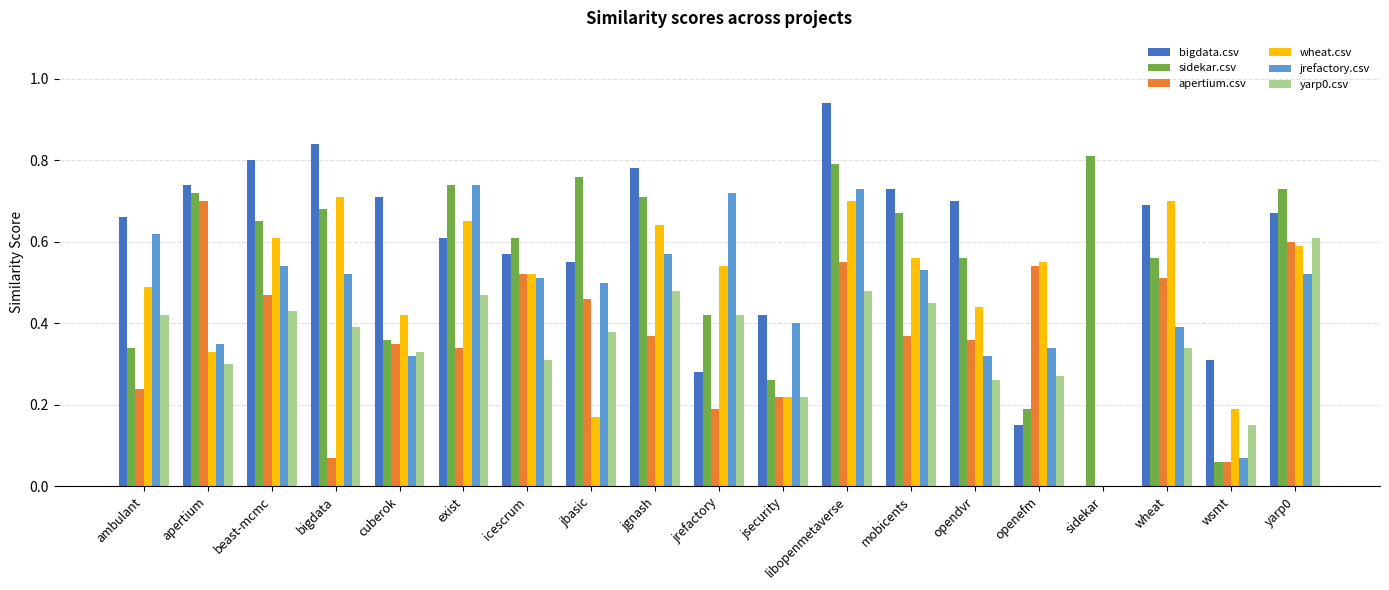

At which label does bigdata.csv reach its peak?

libopenmetaverse